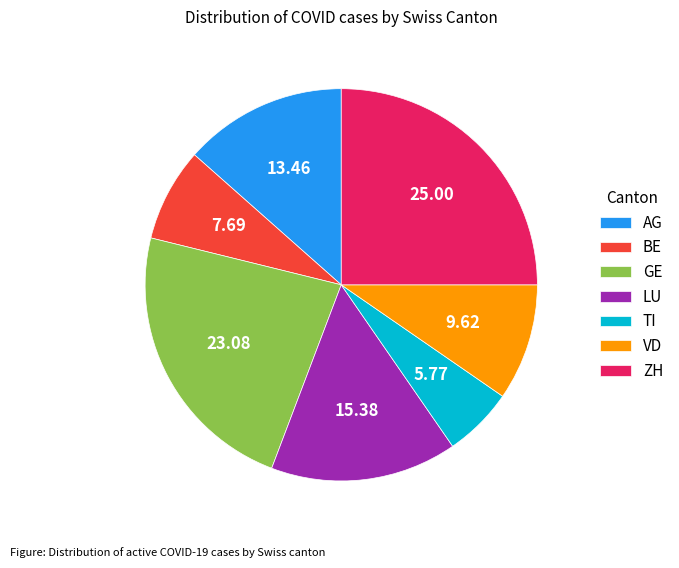

Which category has the smallest portion of the pie?

TI